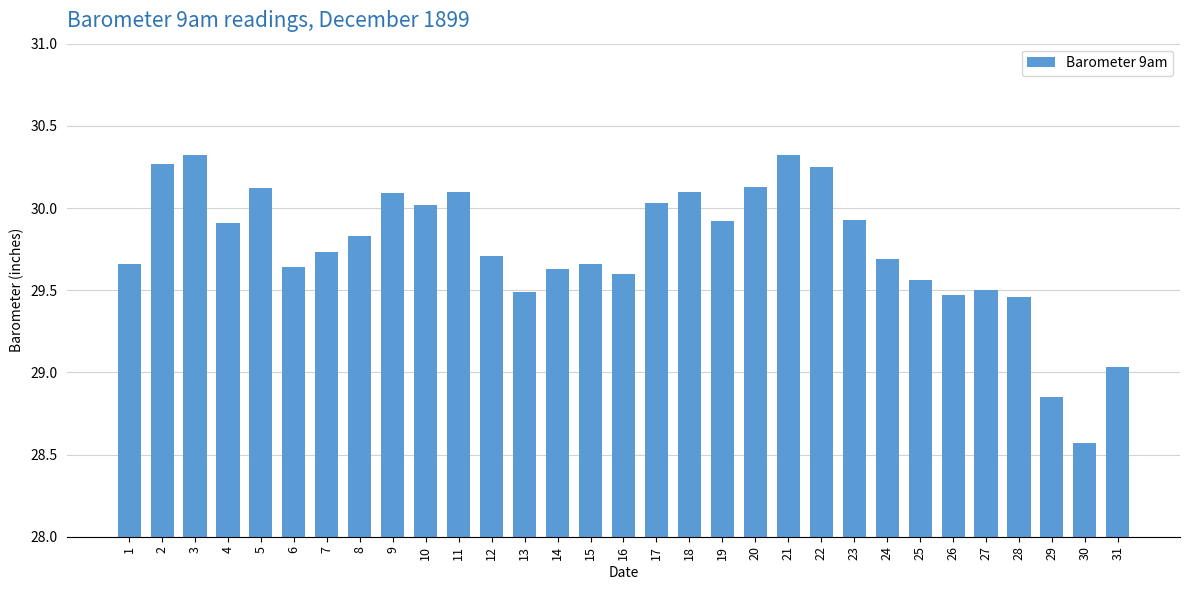

What is the value of the 8th bar from the left?

29.8